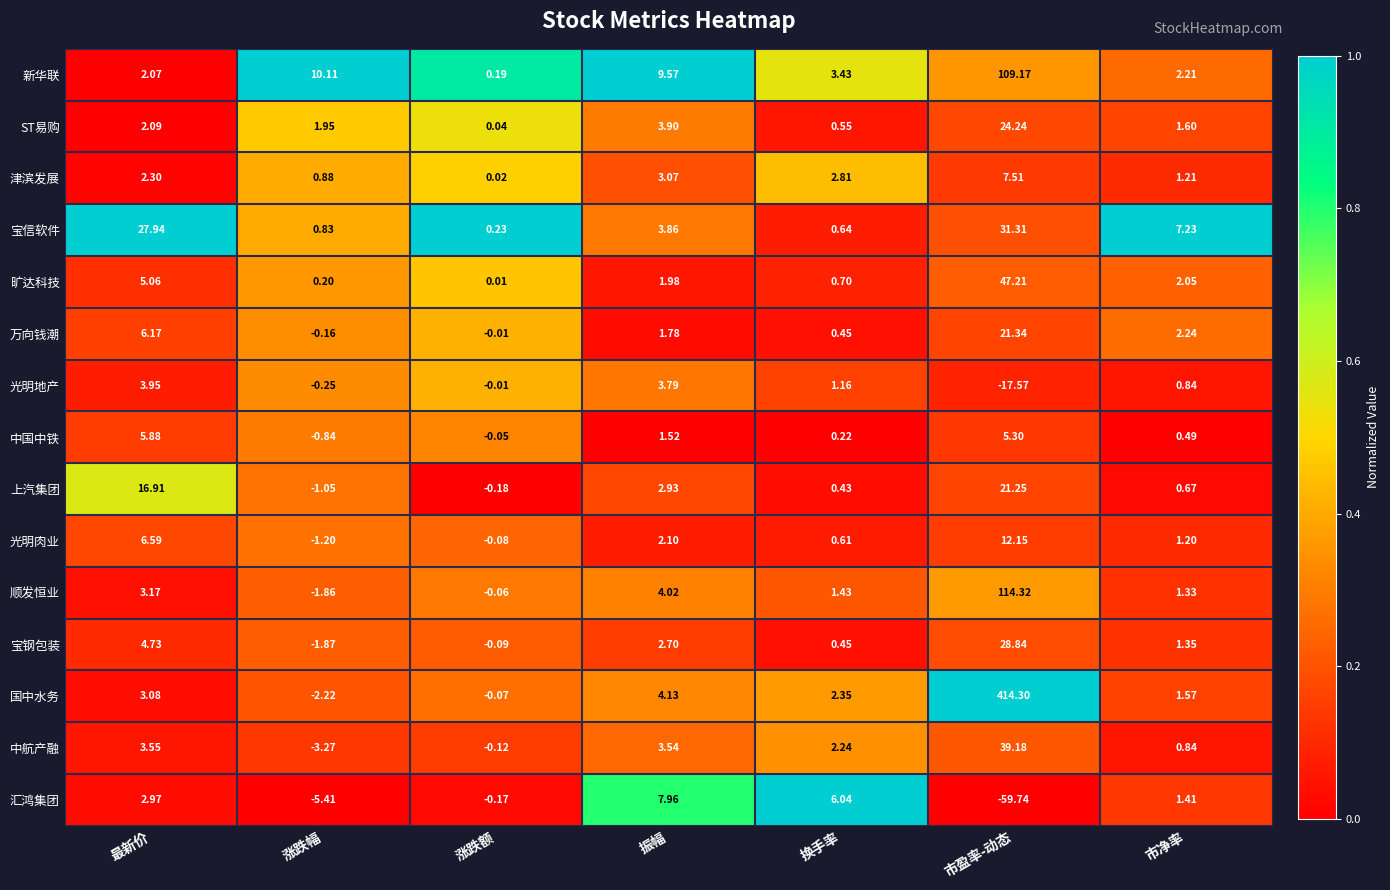

List the series in order of their peak value, highest first.

国中水务, 顺发恒业, 新华联, 旷达科技, 中航产融, 宝信软件, 宝钢包装, ST易购, 万向钱潮, 上汽集团, 光明肉业, 汇鸿集团, 津滨发展, 中国中铁, 光明地产